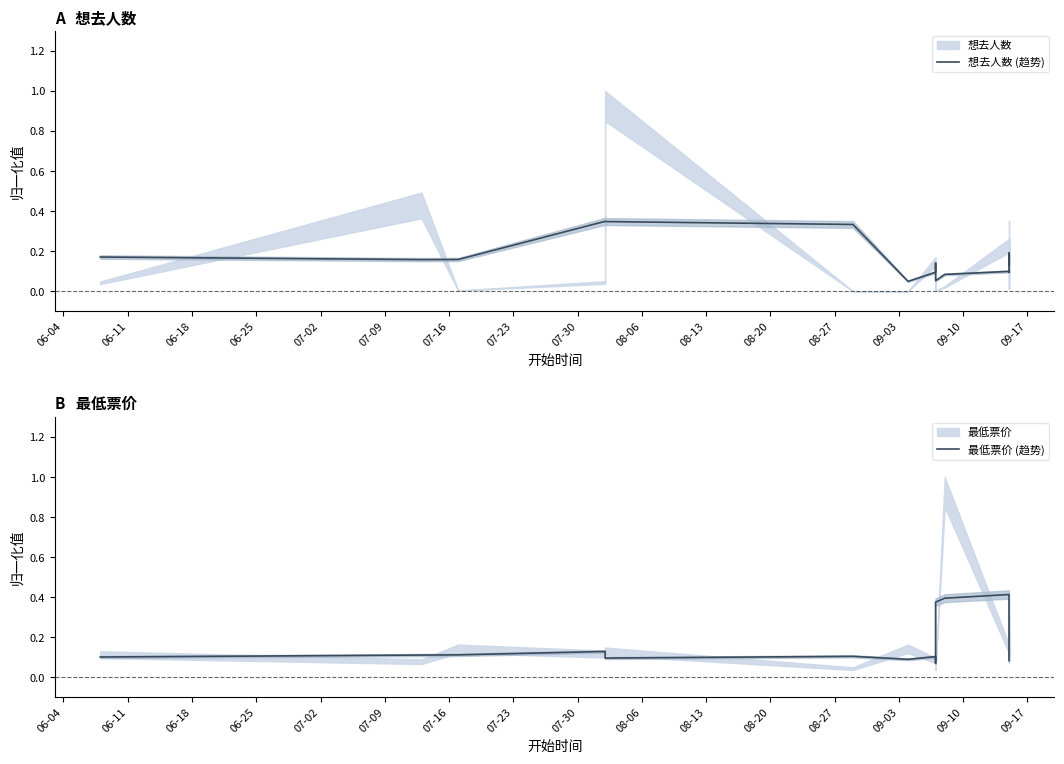

Count the 最低票价 (趋势) values in the range 0 to 1.

20